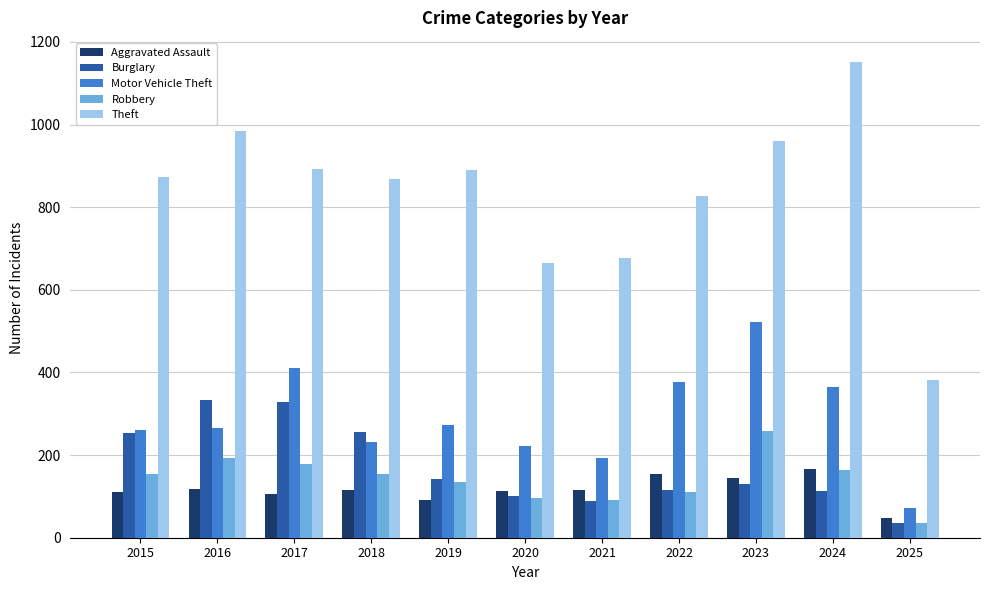

Which category has the lowest value in the Theft series?

2025